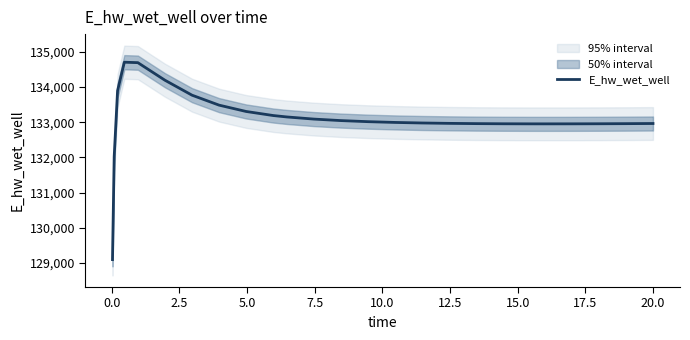

What is the highest value of the E_hw_wet_well series?

134706.4